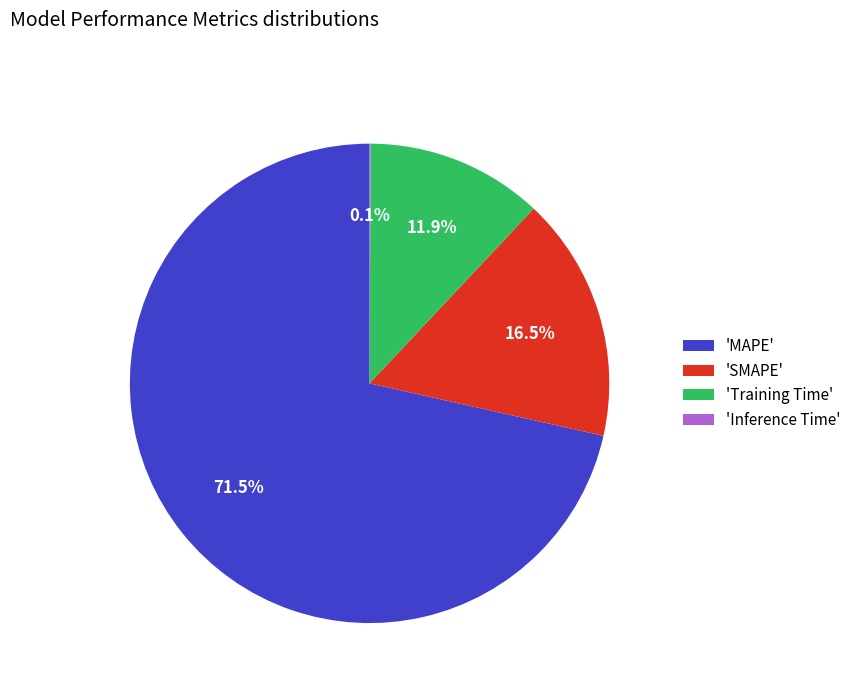

Which has a higher value, 'MAPE' or 'SMAPE'?

'MAPE'